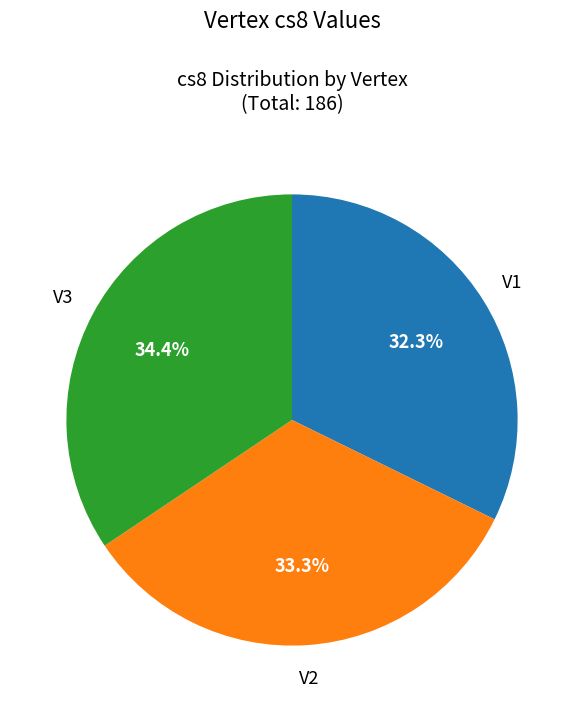

Is there any slice that represents more than half of the pie?

No